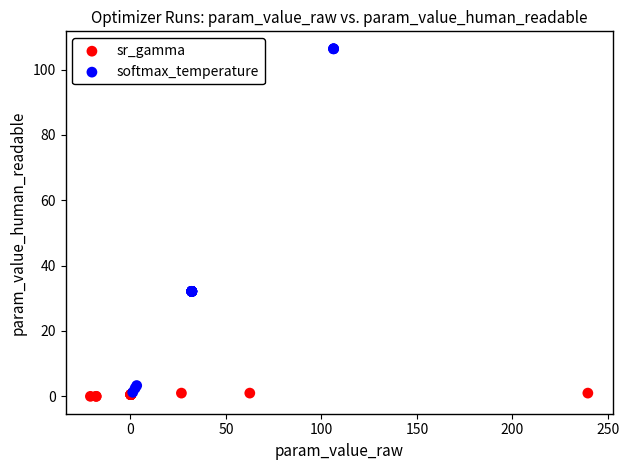

What are all the series names shown in the legend?

sr_gamma, softmax_temperature